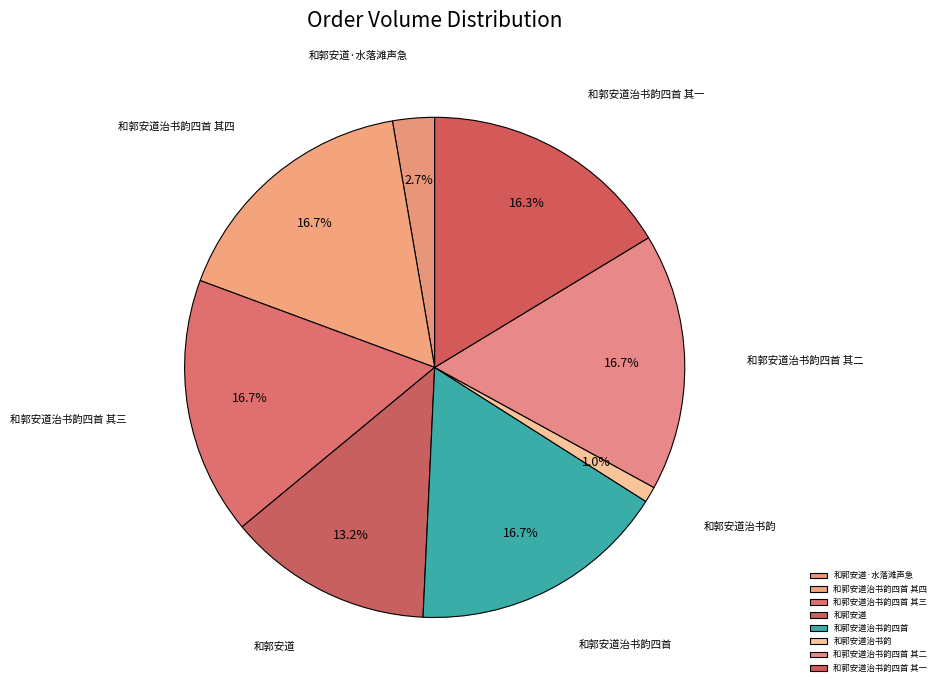

Is it true that 和郭安道治书韵 is 1% of the pie?

True